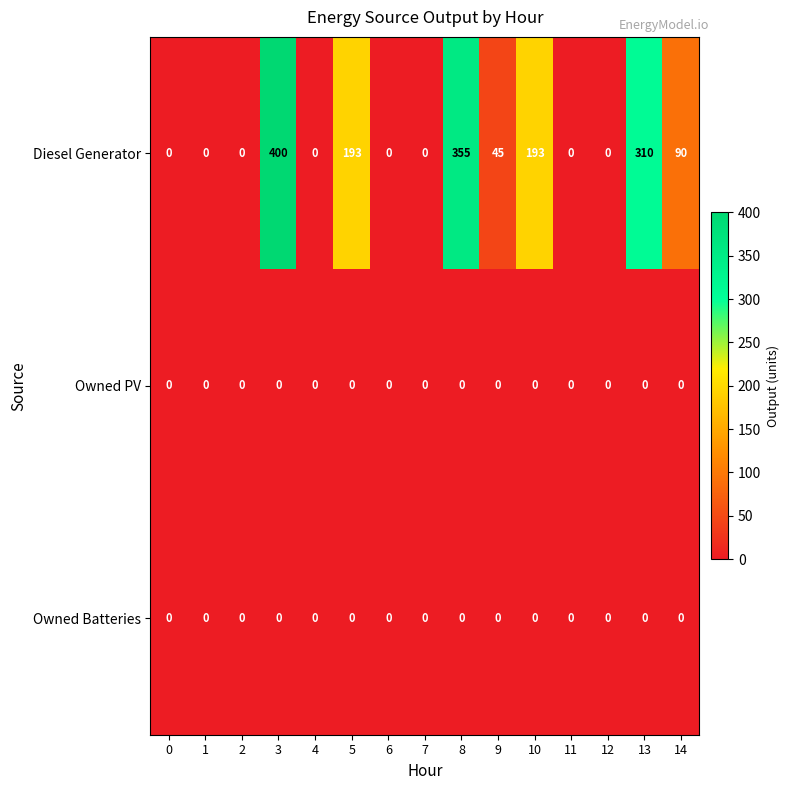

At which category is the sum across all series the highest?

3